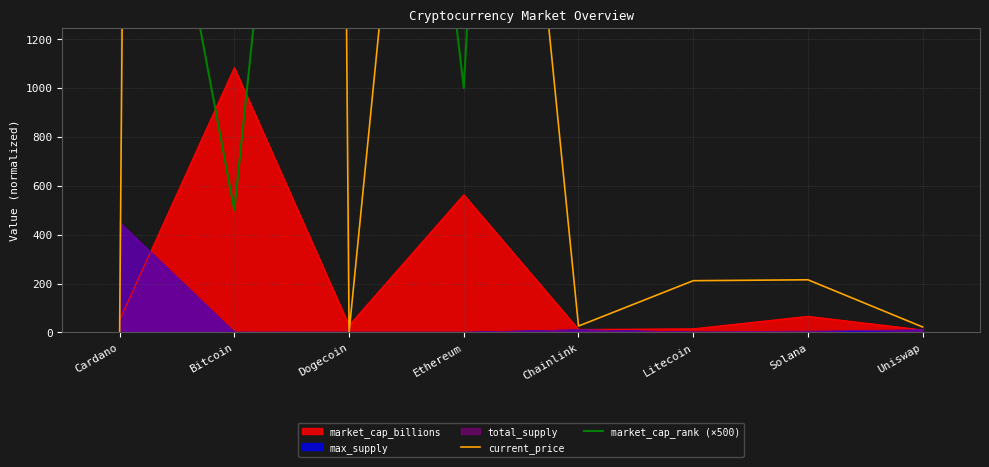

What is the highest value of the max_supply series?

450.0